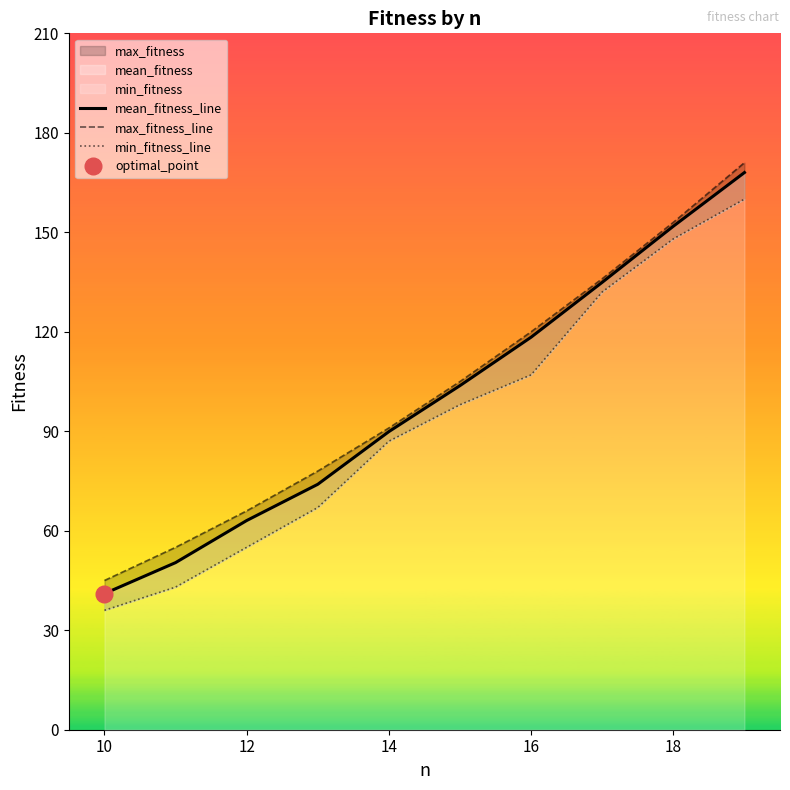

Reading right to left, list all the values displayed in this chart.

mean_fitness_line: 168.0	151.8	134.9	118.4	103.8	89.9	74.0	63.1	50.4	41.0
max_fitness_line: 171.0	153.0	136.0	120.0	105.0	91.0	78.0	66.0	55.0	45.0
min_fitness_line: 160.0	148.0	132.0	107.0	98.0	87.0	67.0	55.0	43.0	36.0